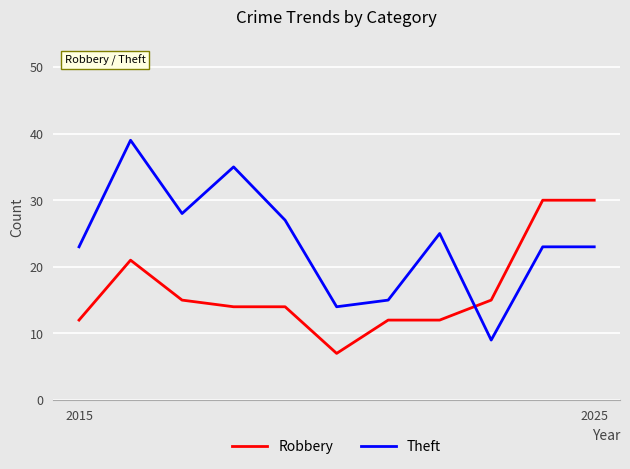

What is the minimum value shown in the chart?

7